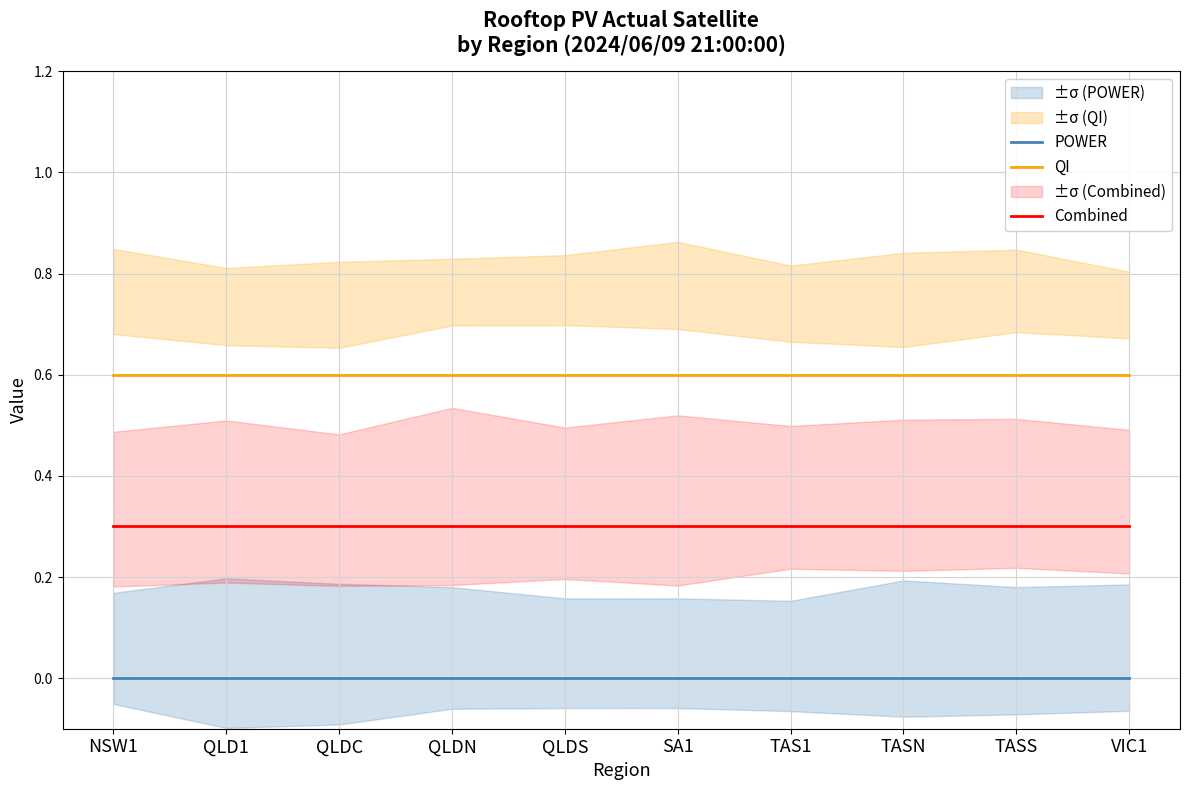

Rank the categories by QI value from lowest to highest.

NSW1, QLD1, QLDC, QLDN, QLDS, SA1, TAS1, TASN, TASS, VIC1